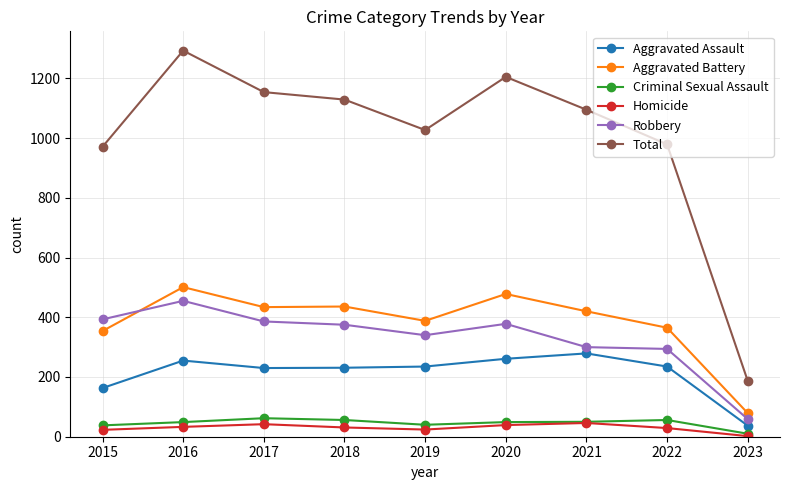

What is the value of the Robbery point at the 3rd from the left?

386